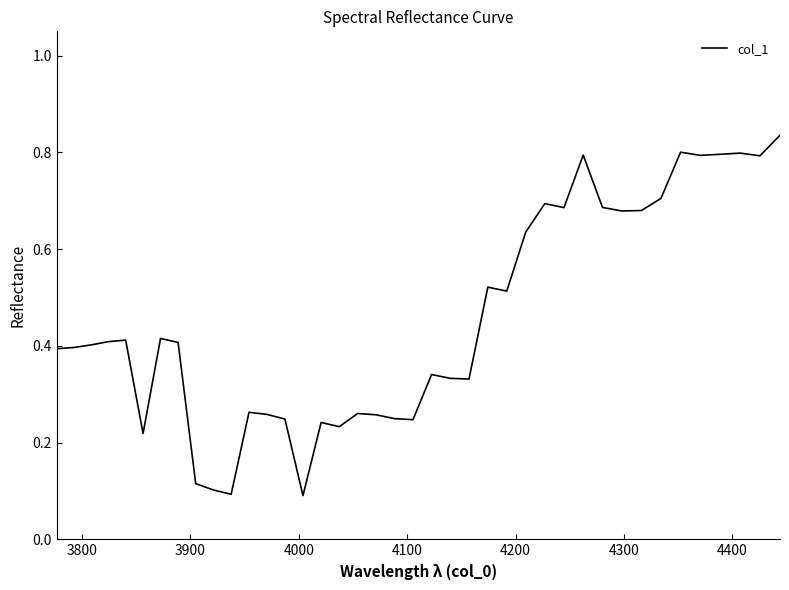

How many lines are shown in the chart?

1